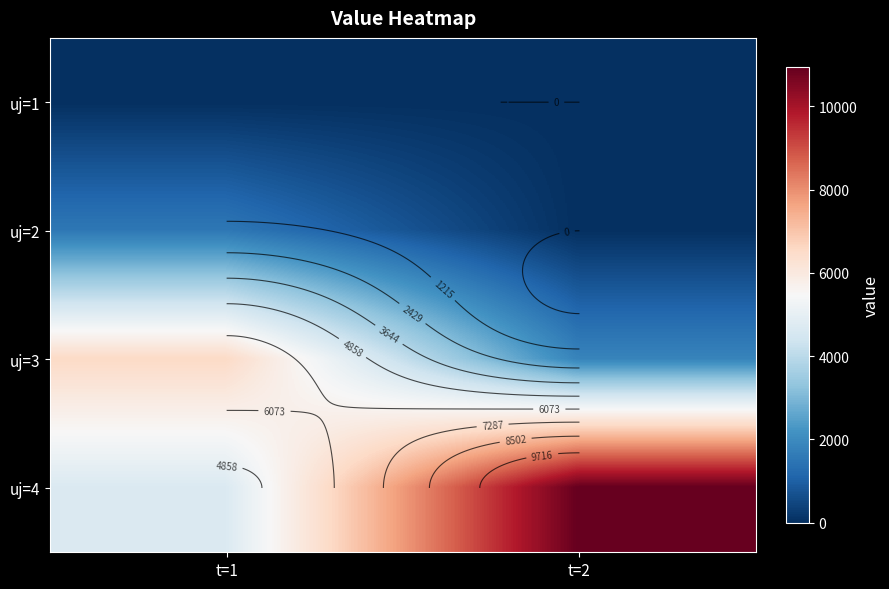

Is it true that uj=1 equals 0.0 at t=2?

True